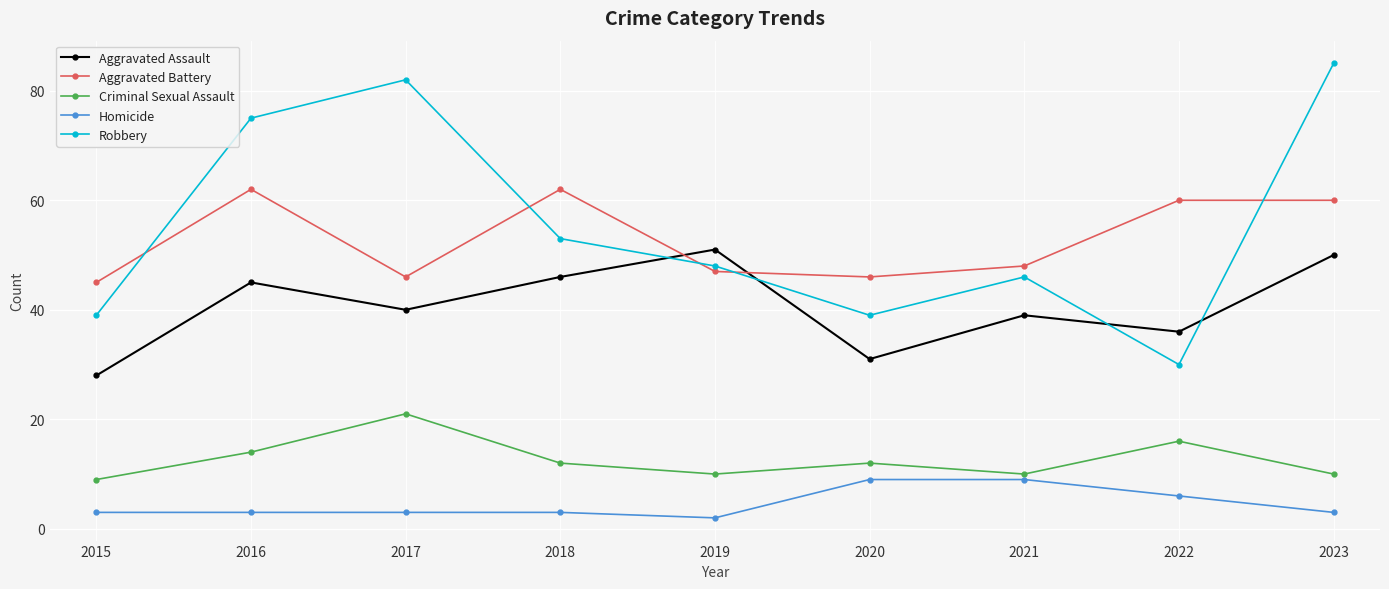

What are all the series names shown in the legend?

Aggravated Assault, Aggravated Battery, Criminal Sexual Assault, Homicide, Robbery